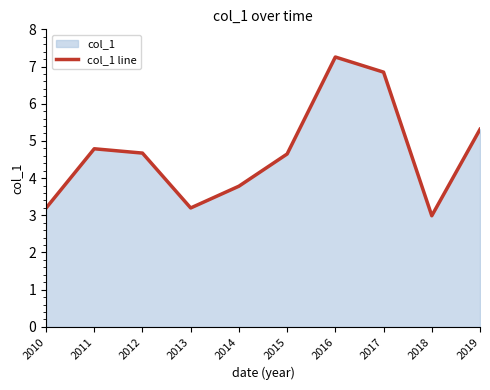

At which category does the data reach its first local valley?

2013